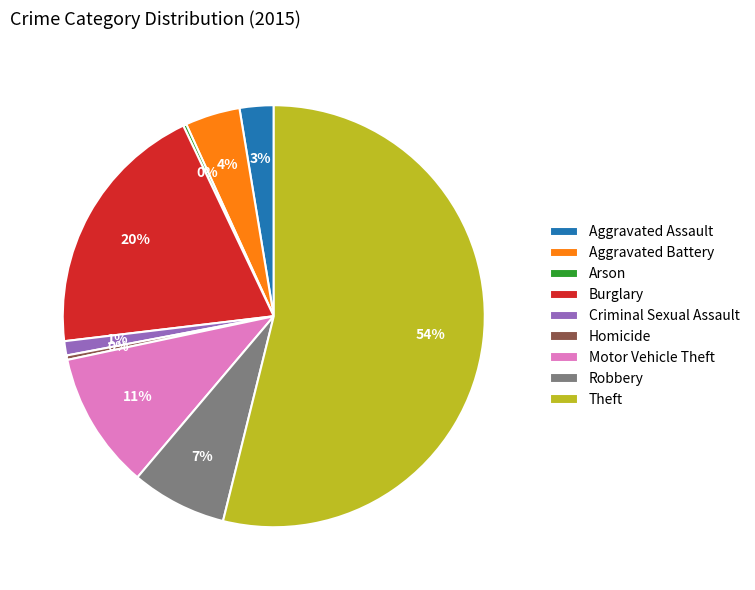

Which has a higher value, Motor Vehicle Theft or Aggravated Battery?

Motor Vehicle Theft